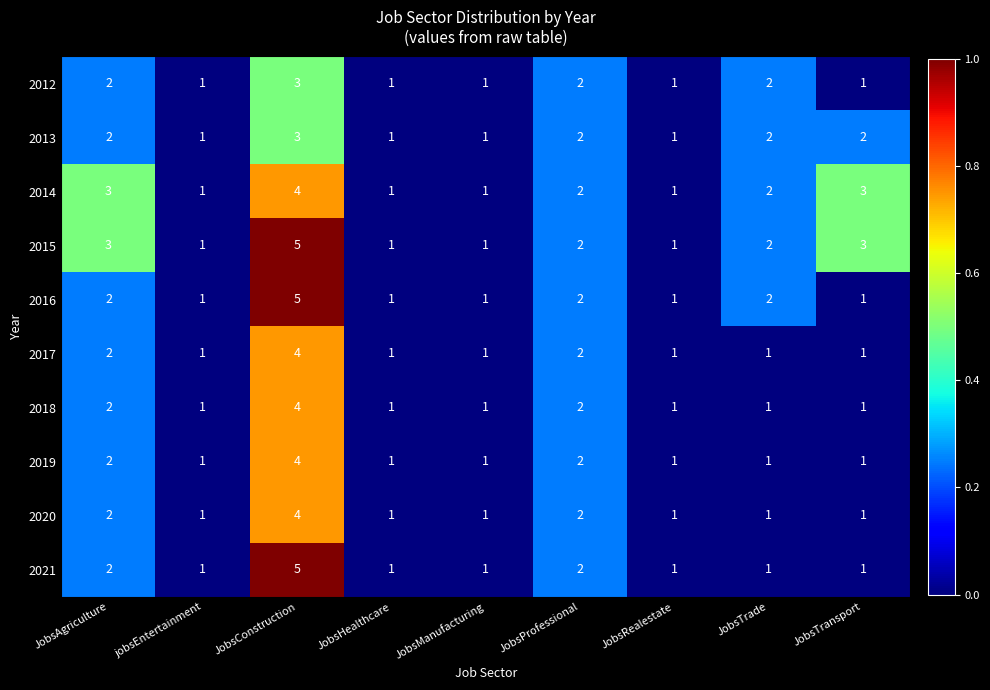

At which category does the chart reach its peak across all series?

JobsConstruction